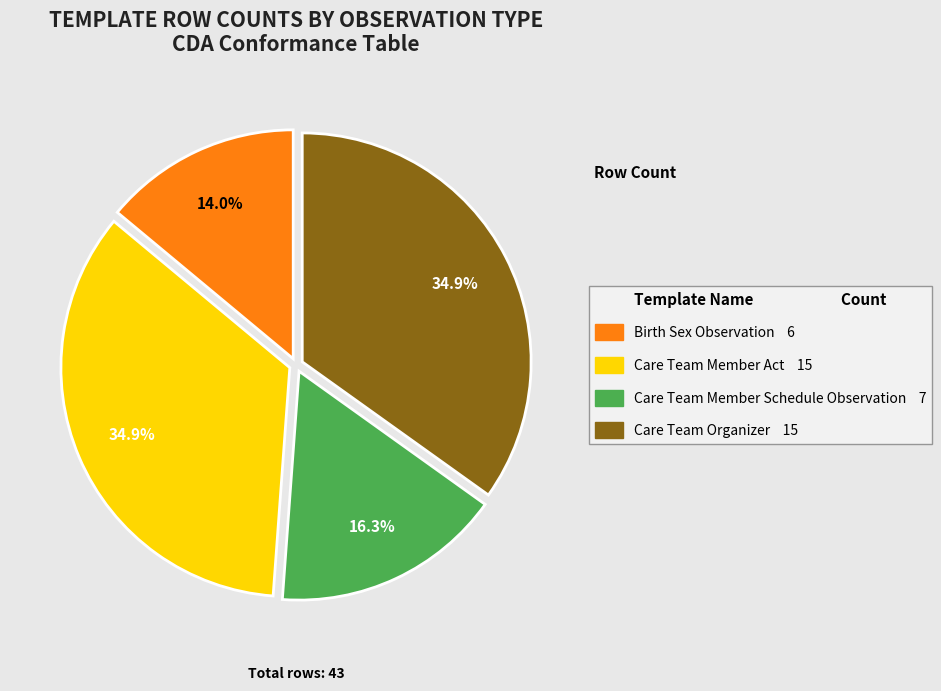

What is the smallest slice in the pie chart?

Birth Sex Observation